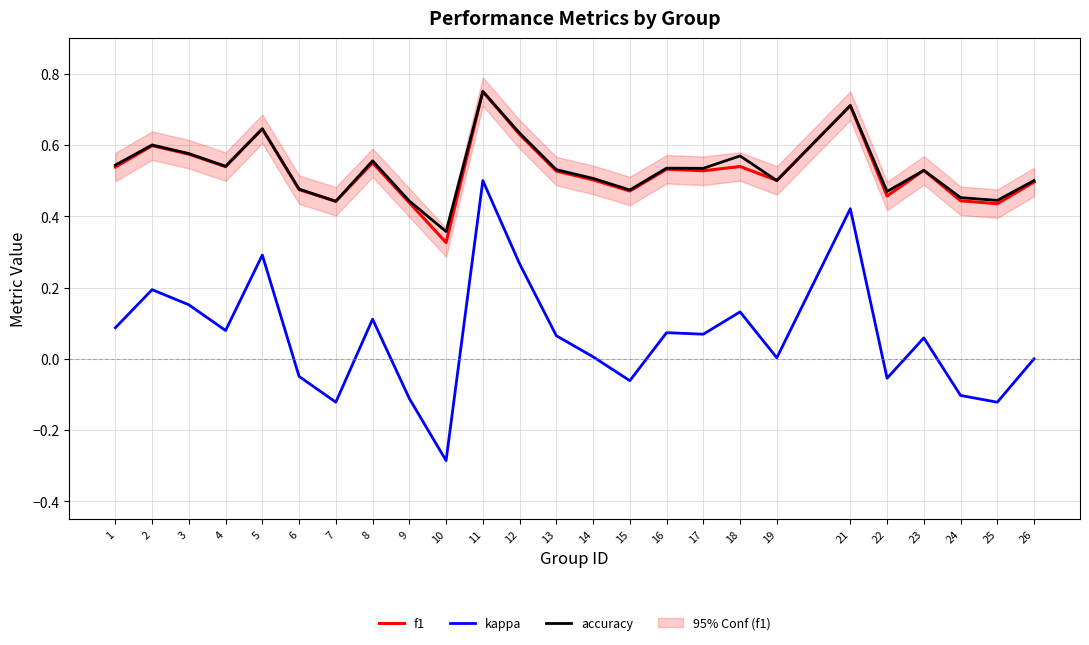

What is the sum of the kappa values at 18 and 3?

0.3